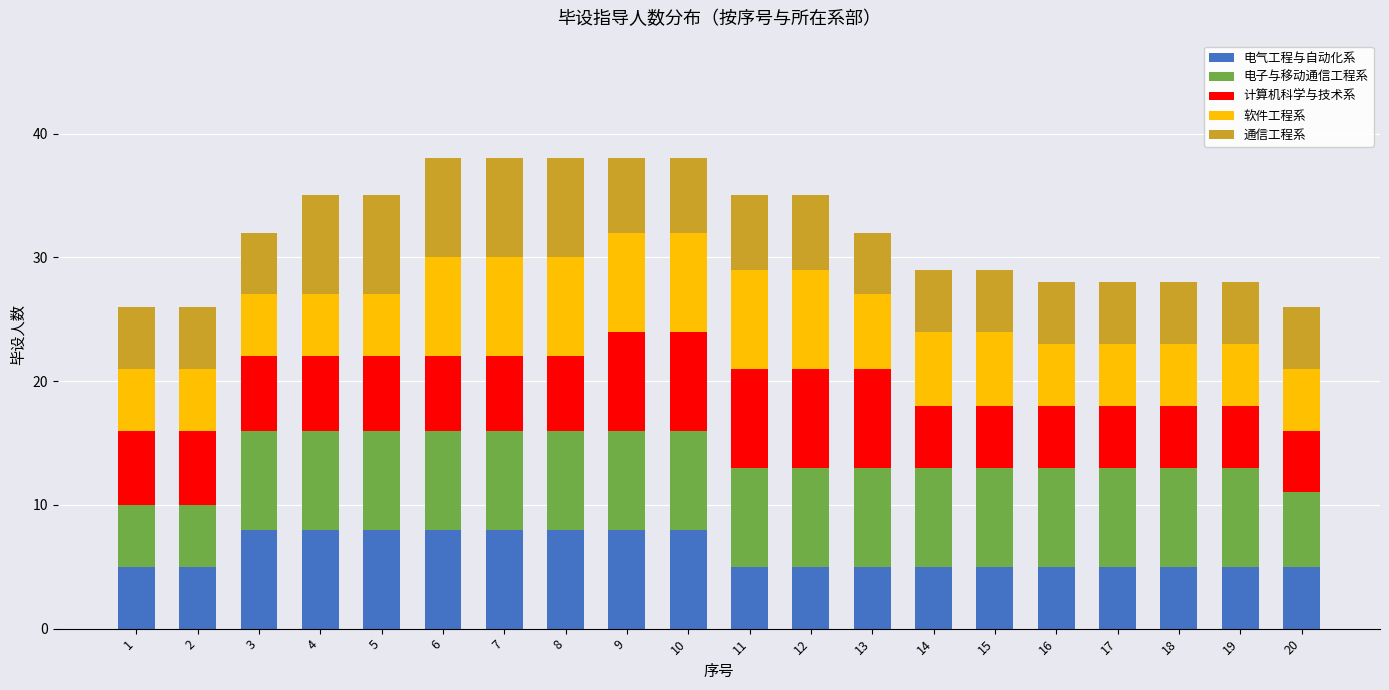

What is the highest value of the 电气工程与自动化系 series?

8